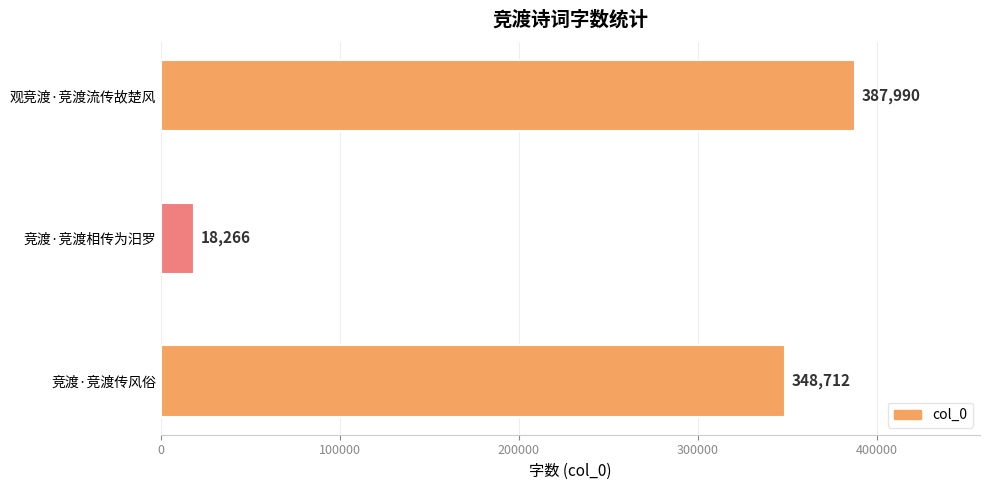

Is it true that the value at 观竞渡·竞渡流传故楚风 is 207994?

False